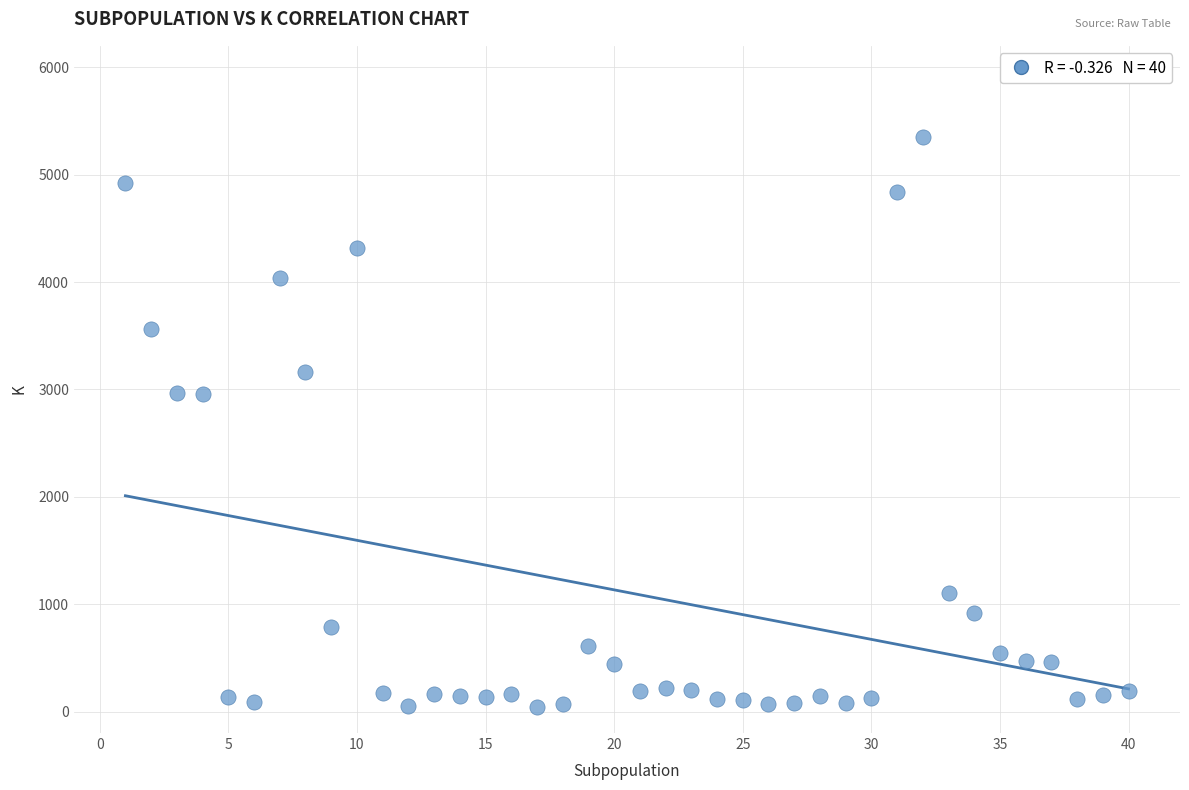

What is the range of X values (max minus min)?

39